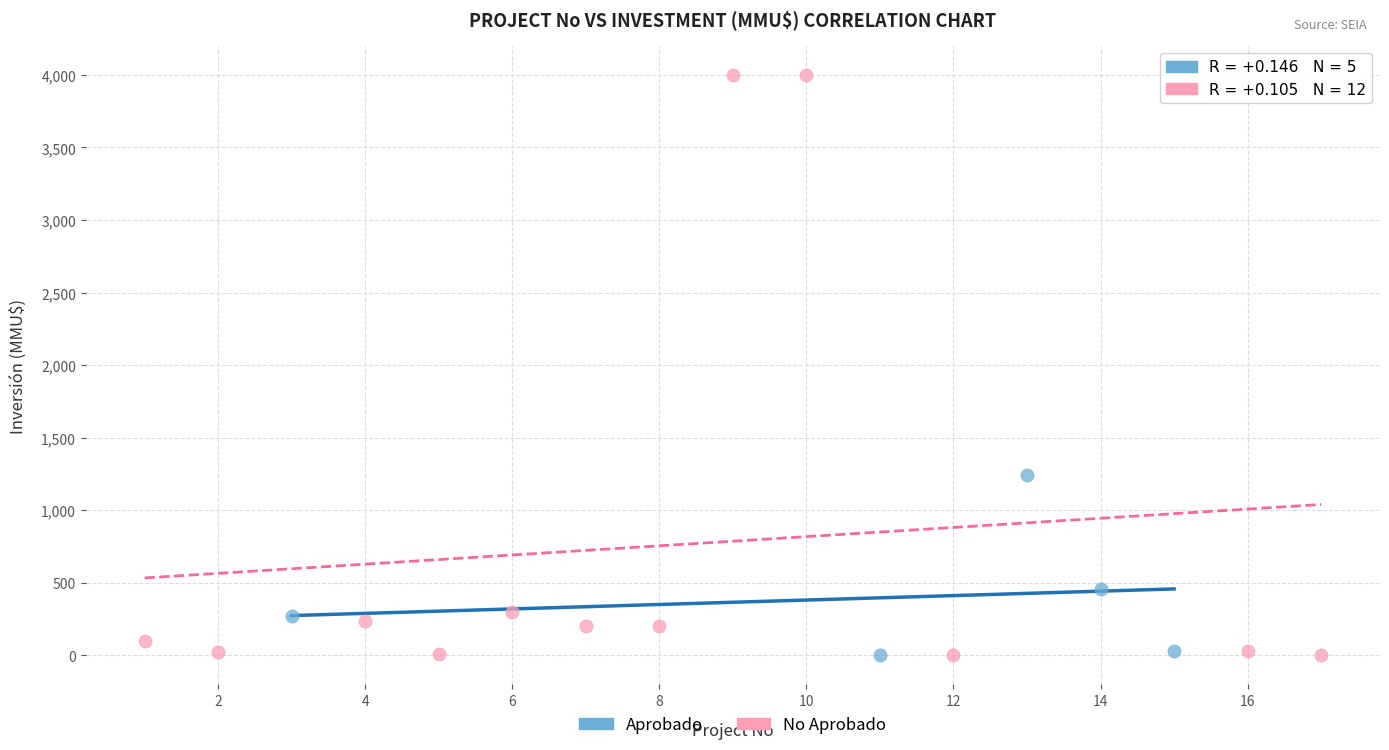

Which series contains the highest Y value?

No Aprobado